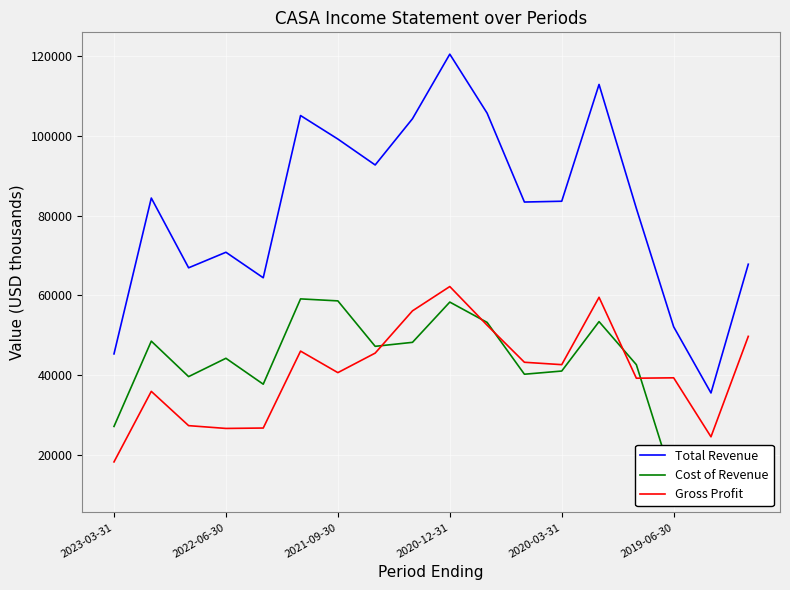

What is the approximate value of Total Revenue at 2020-12-31, to the nearest 100?

120500